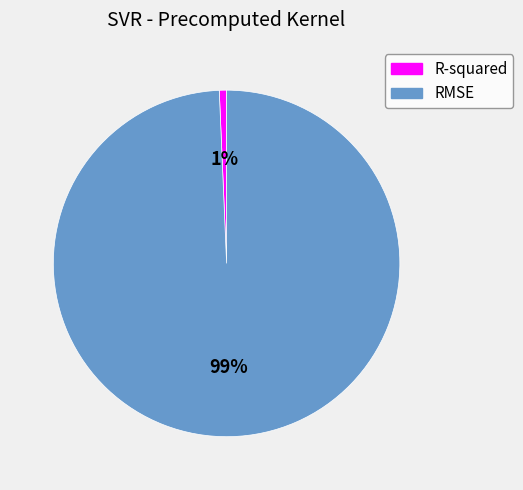

Which slice is the smallest?

R-squared